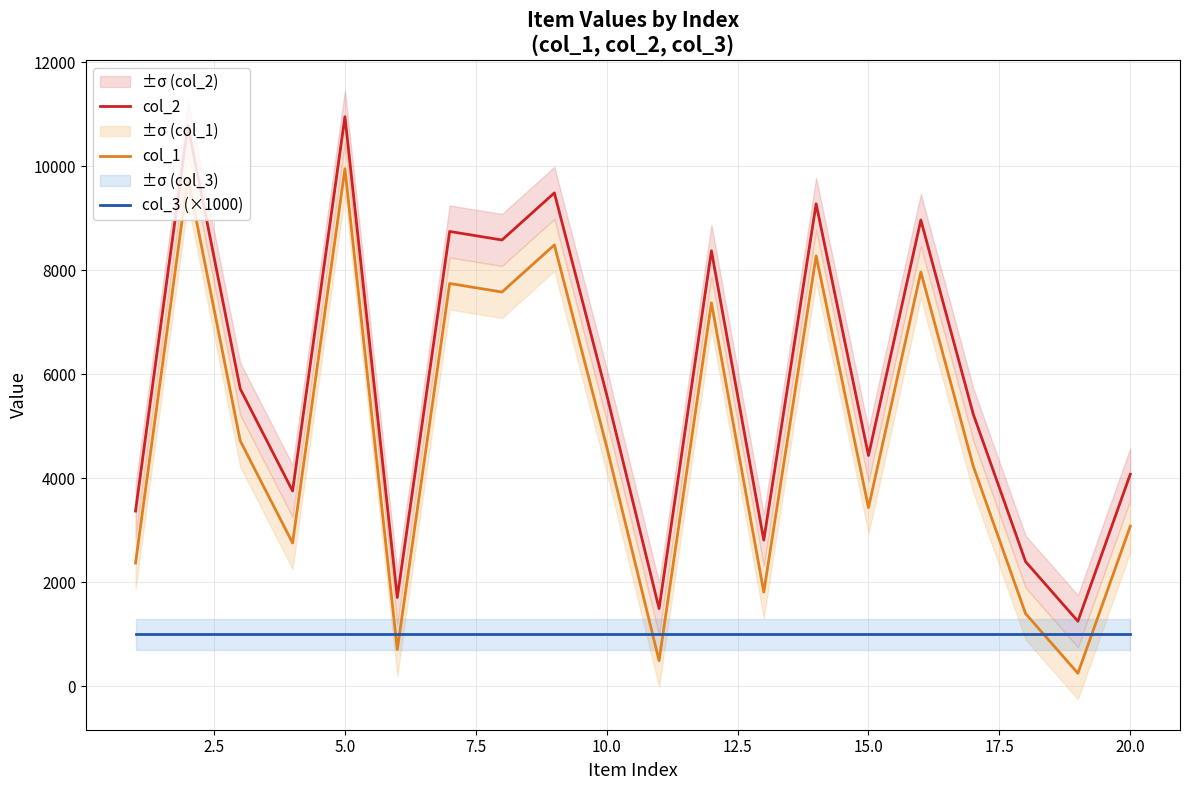

Is this an area chart (filled region under the line)?

No